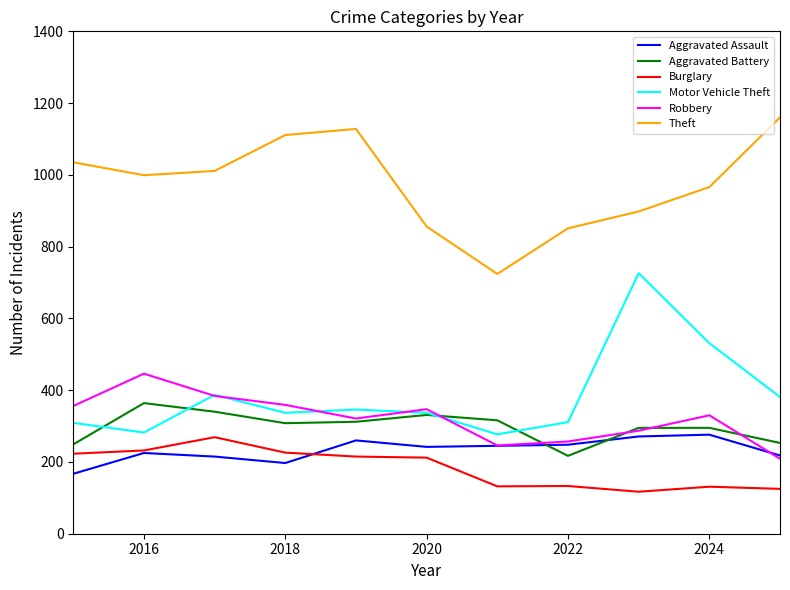

Which series has the largest total across all categories?

Theft